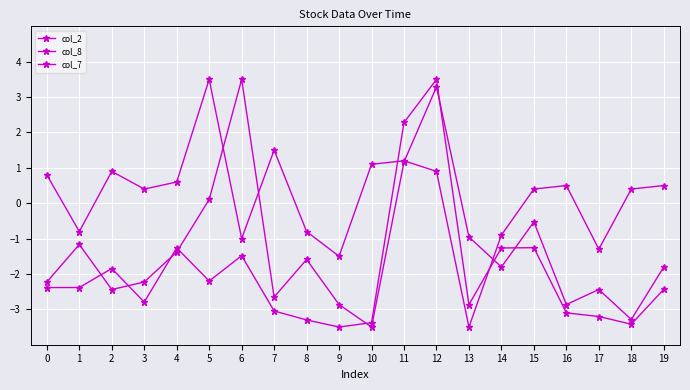

What is the minimum value shown in the chart?

-3.5